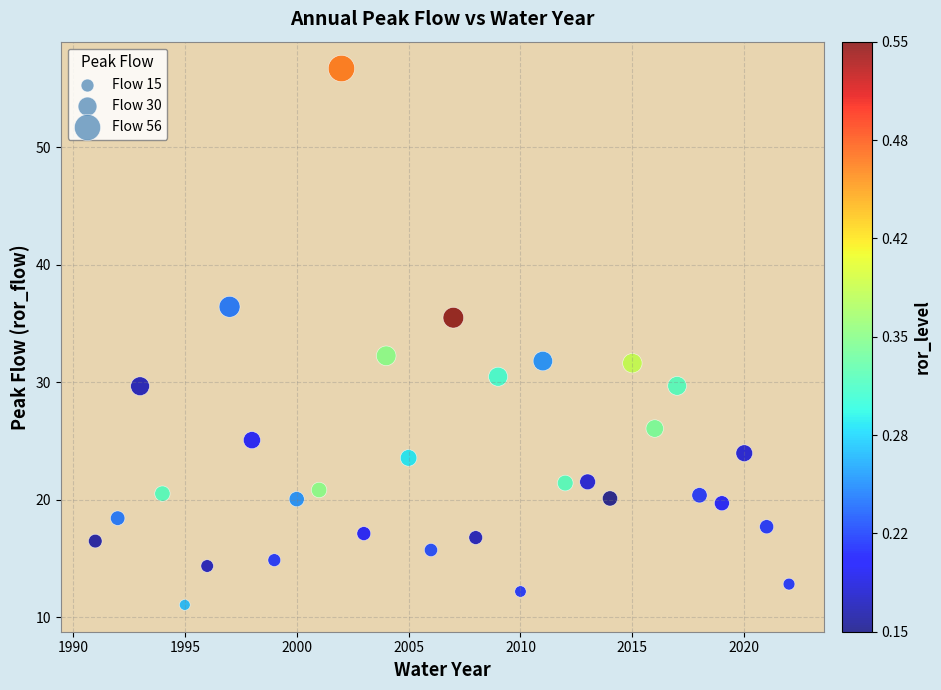

What is the range of X values (max minus min)?

31.0